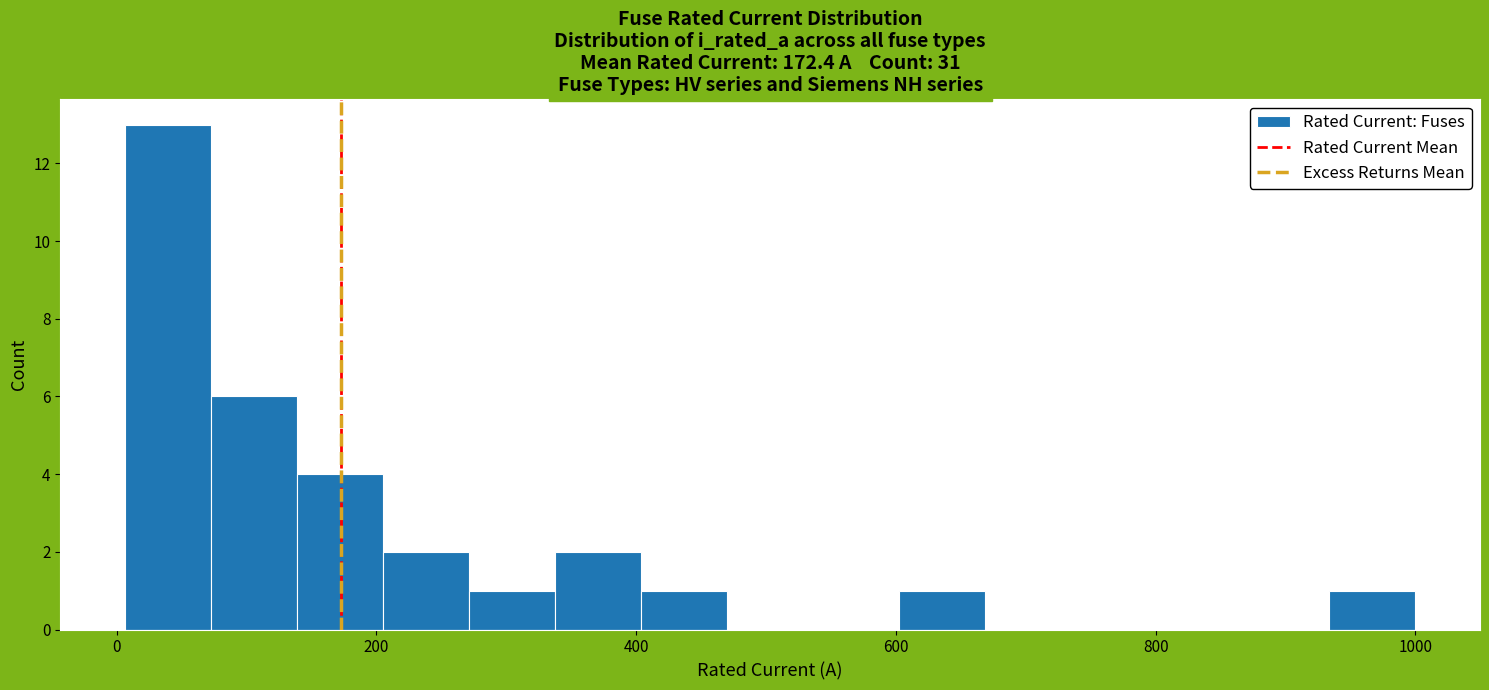

Read against the x-axis, roughly where is the centre of the tallest bar?

40